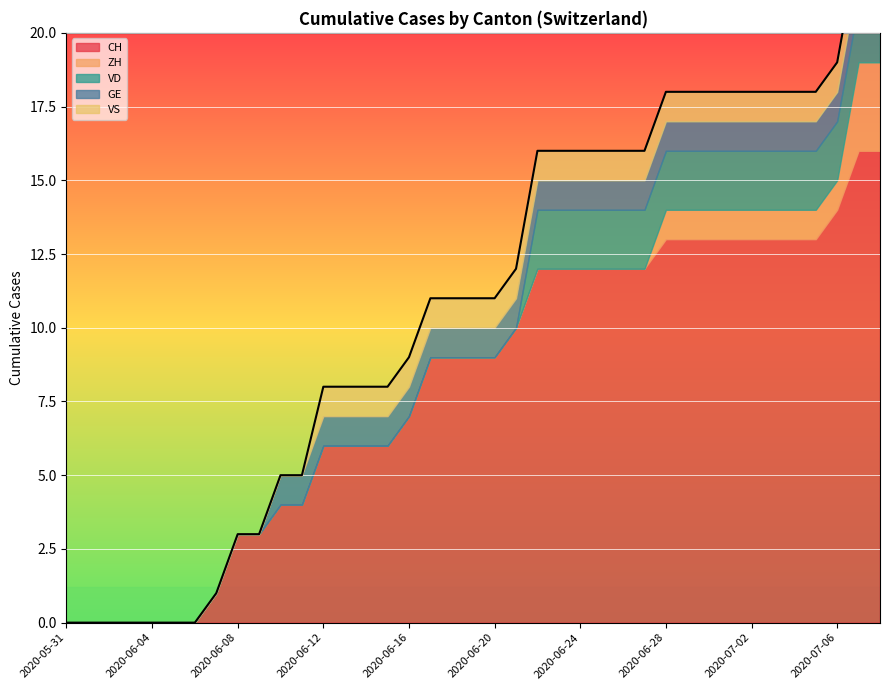

At 2020-06-18, list the series in order from largest to smallest.

CH, GE, VS, ZH, VD